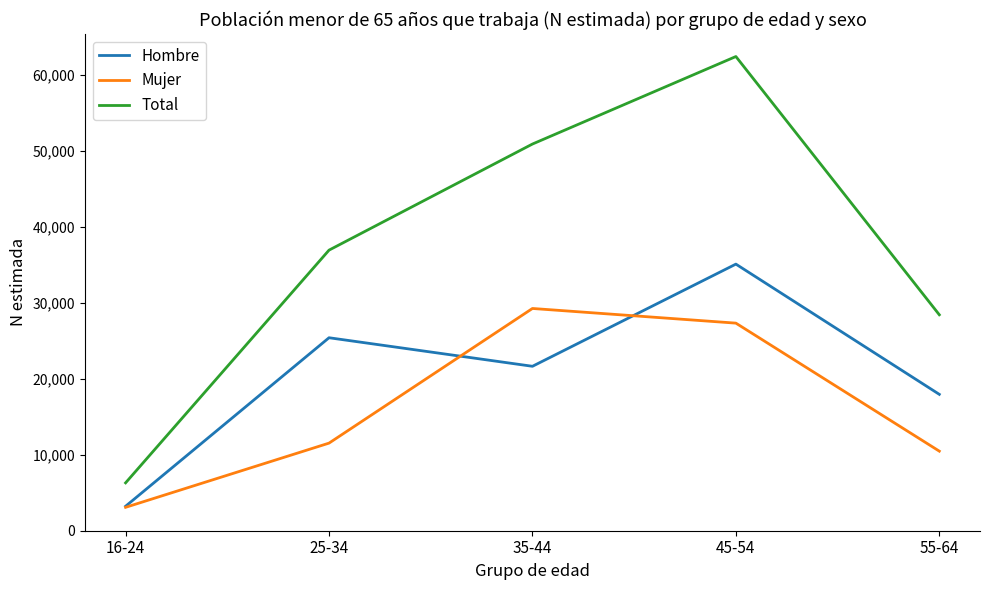

At how many categories does at least one series exceed 38246?

2